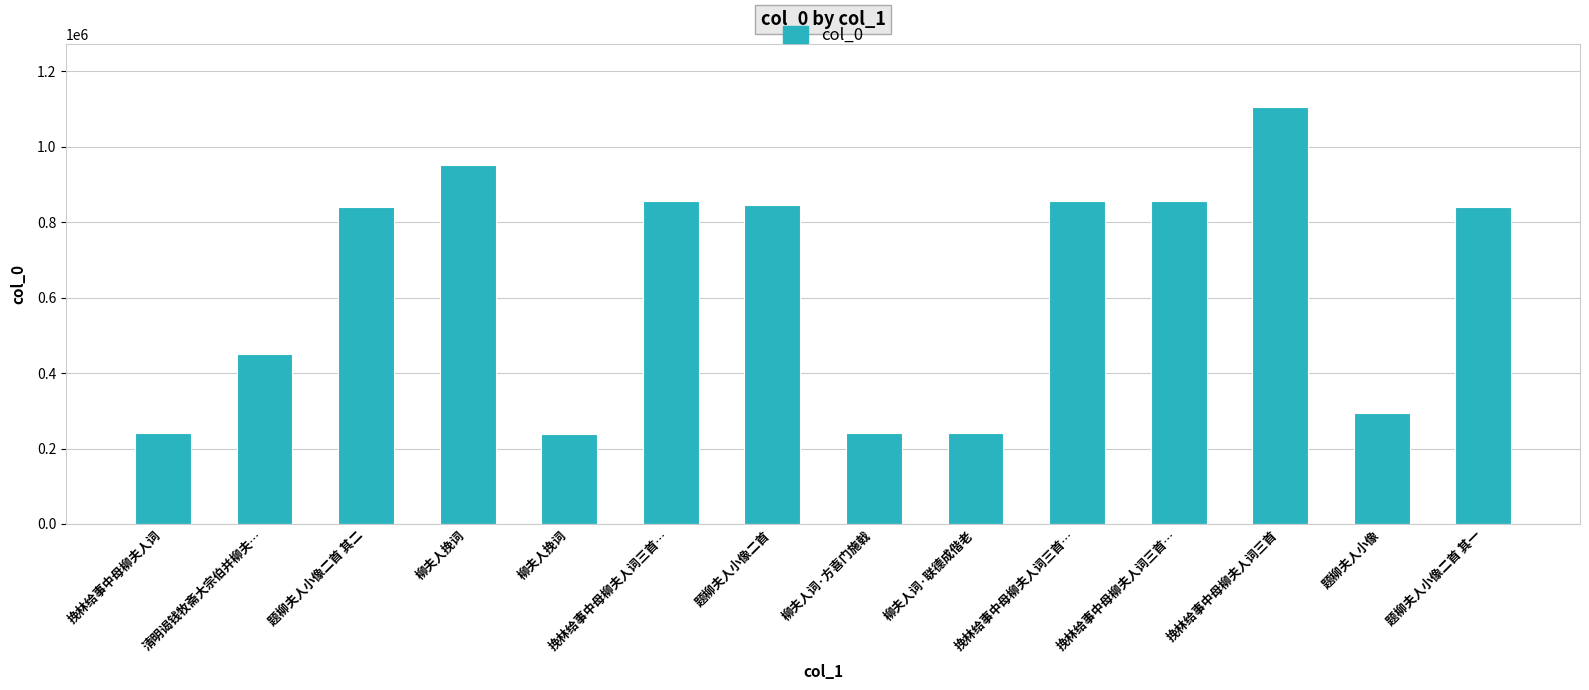

Reading right to left, what are all the values shown in this chart?

题柳夫人小像二首 其一=839719	题柳夫人小像=294144	挽林给事中母柳夫人词三首=1105730	挽林给事中母柳夫人词三首…=855496	挽林给事中母柳夫人词三首…=855495	柳夫人词·联德成偕老=240699	柳夫人词·方喜门施戟=240698	题柳夫人小像二首=844774	挽林给事中母柳夫人词三首…=855497	柳夫人挽词=238401	柳夫人挽词=952296	题柳夫人小像二首 其二=839720	清明谒钱牧斋大宗伯并柳夫…=451897	挽林给事中母柳夫人词=240697